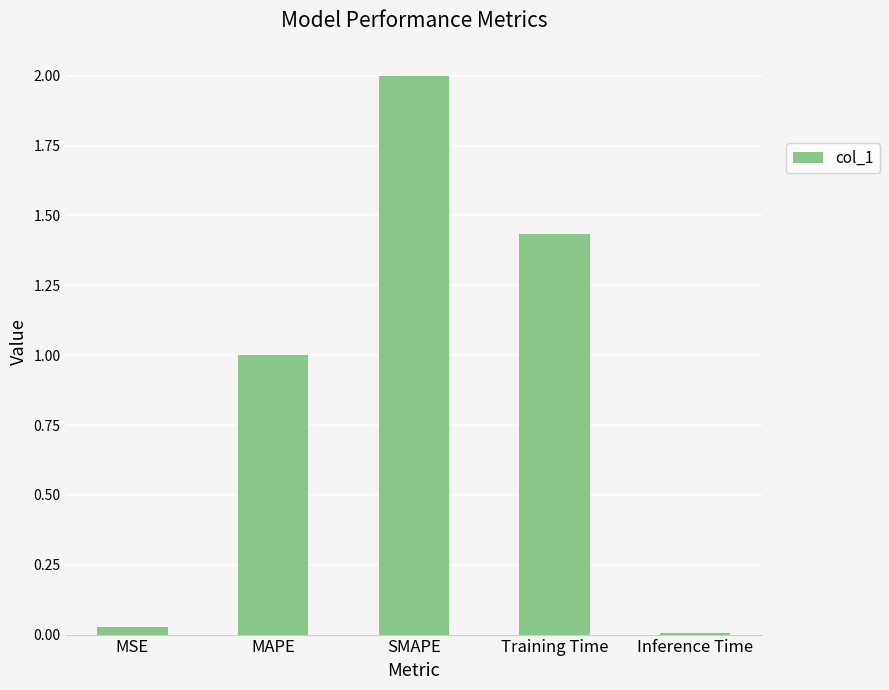

Where does the data first go above 1?

MAPE